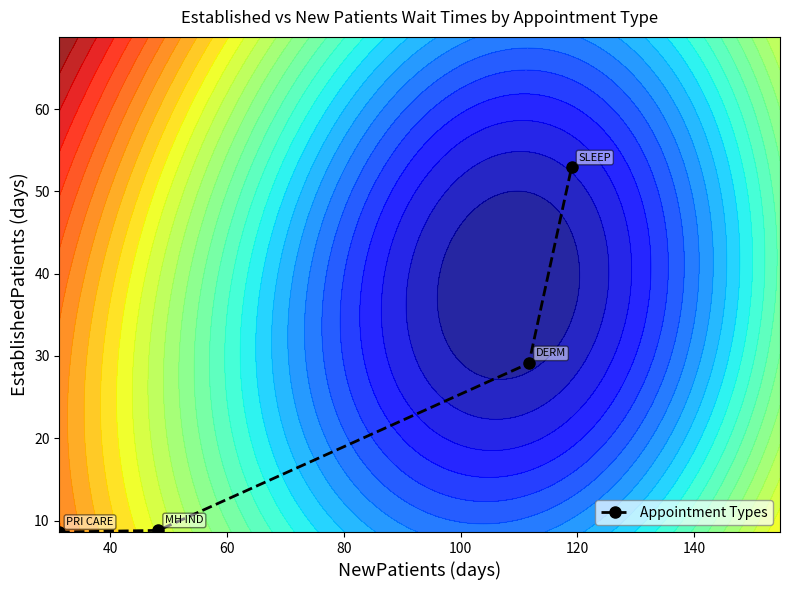

True or false: Appointment Types has more than 2 points higher than both neighbors.

False